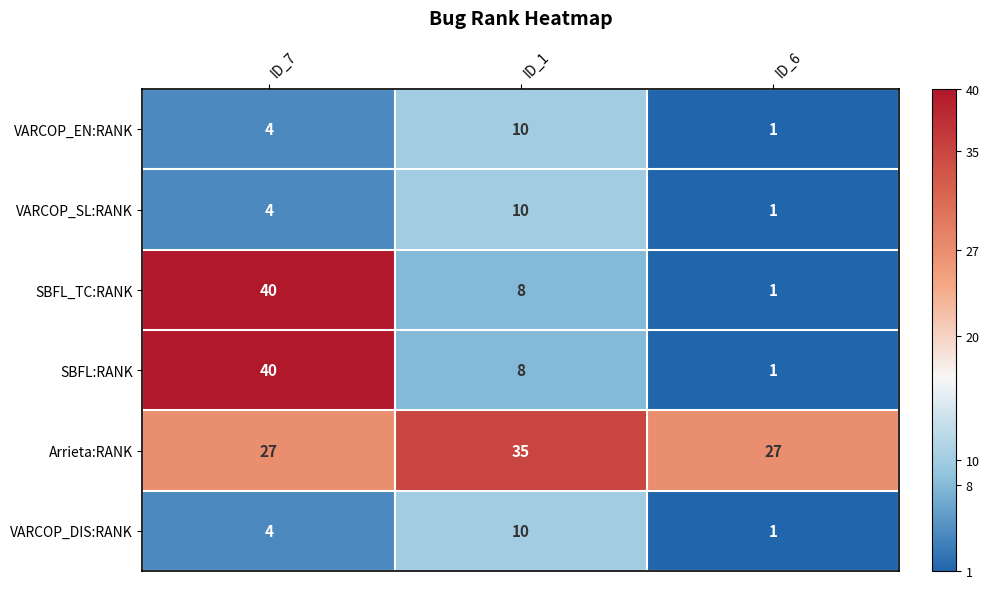

Reading left to right, what are all the values shown in this chart?

VARCOP_EN:RANK: ID_7=4	ID_1=10	ID_6=1
VARCOP_SL:RANK: ID_7=4	ID_1=10	ID_6=1
SBFL_TC:RANK: ID_7=40	ID_1=8	ID_6=1
SBFL:RANK: ID_7=40	ID_1=8	ID_6=1
Arrieta:RANK: ID_7=27	ID_1=35	ID_6=27
VARCOP_DIS:RANK: ID_7=4	ID_1=10	ID_6=1